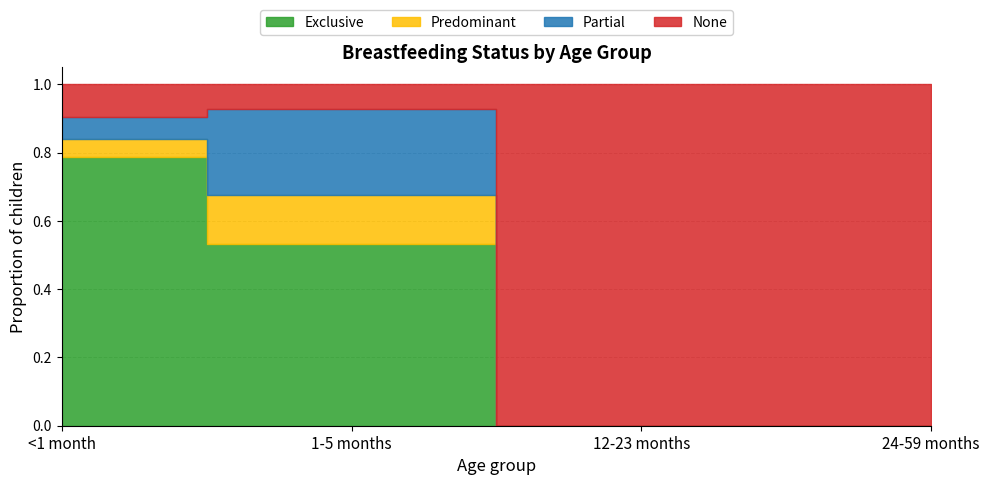

Which category has the highest value in the Predominant series?

1-5 months